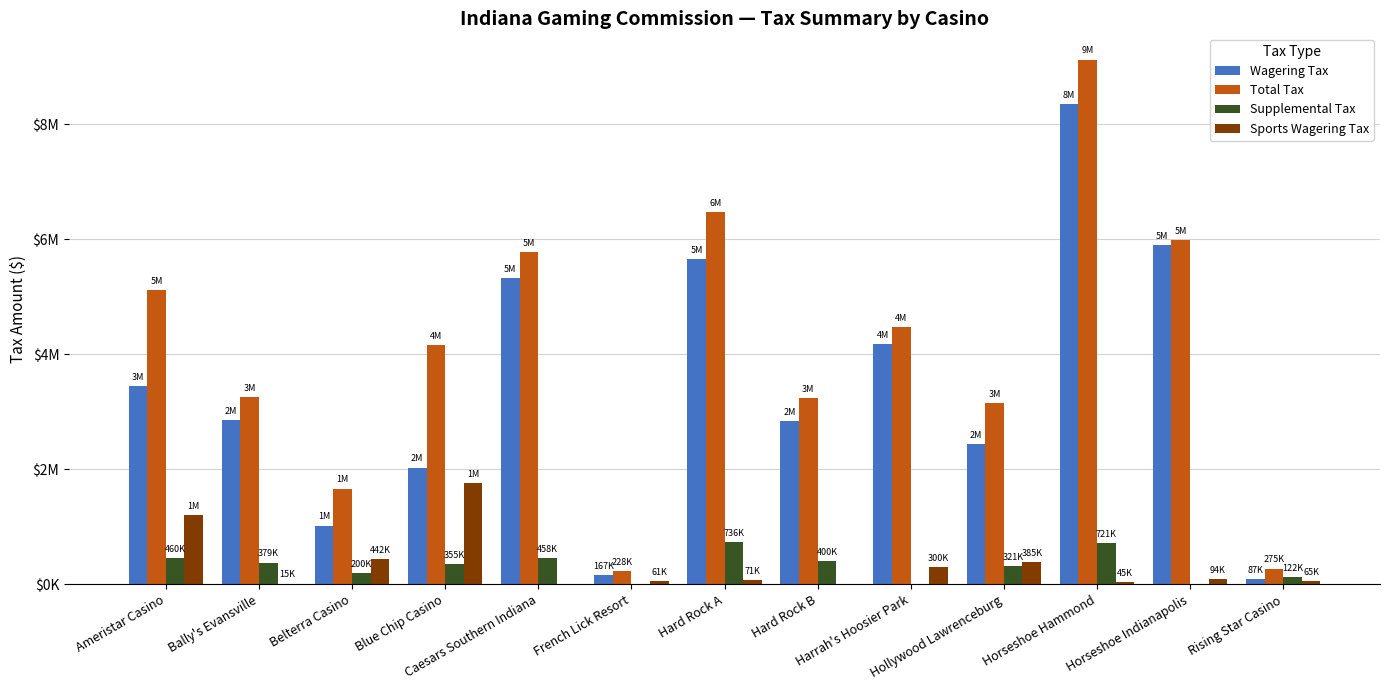

What is the approximate value of Supplemental Tax at Hard Rock A, to the nearest 100?

736300